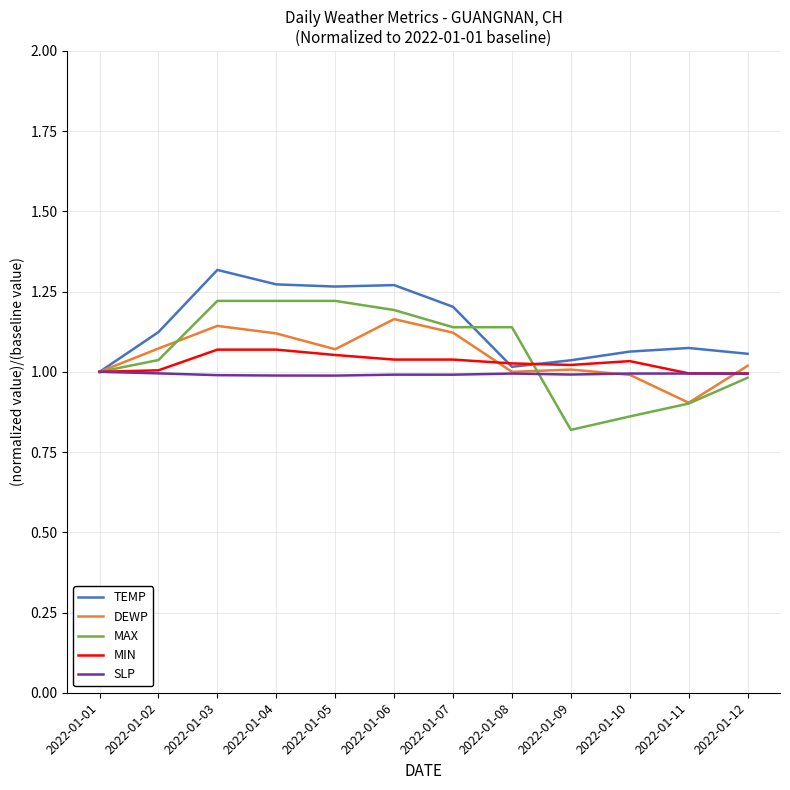

Which series has the largest range (max minus min)?

MAX